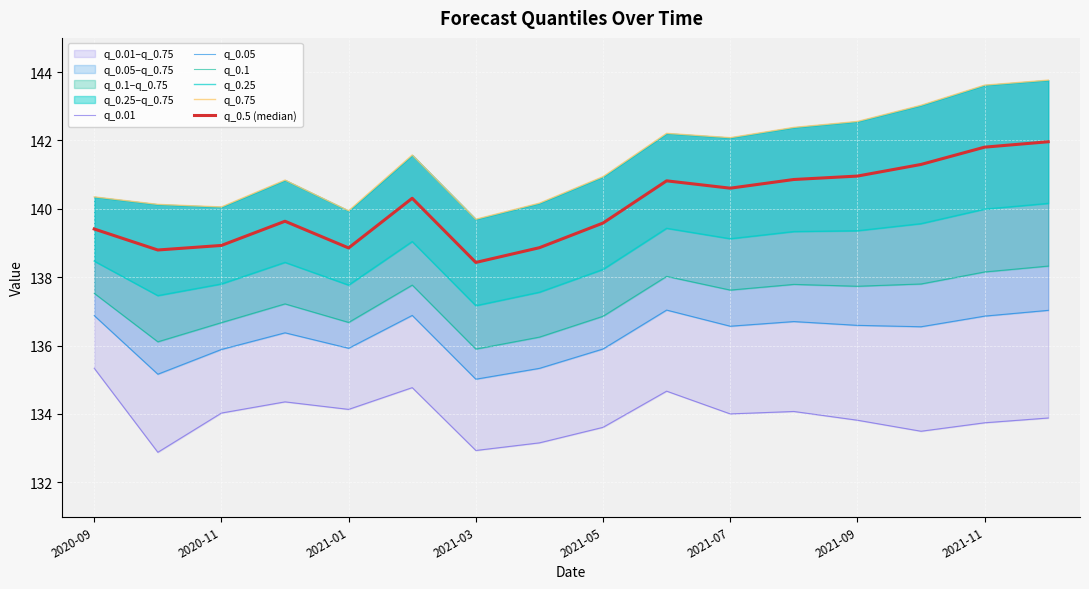

What position from the left is 2021-03?

7